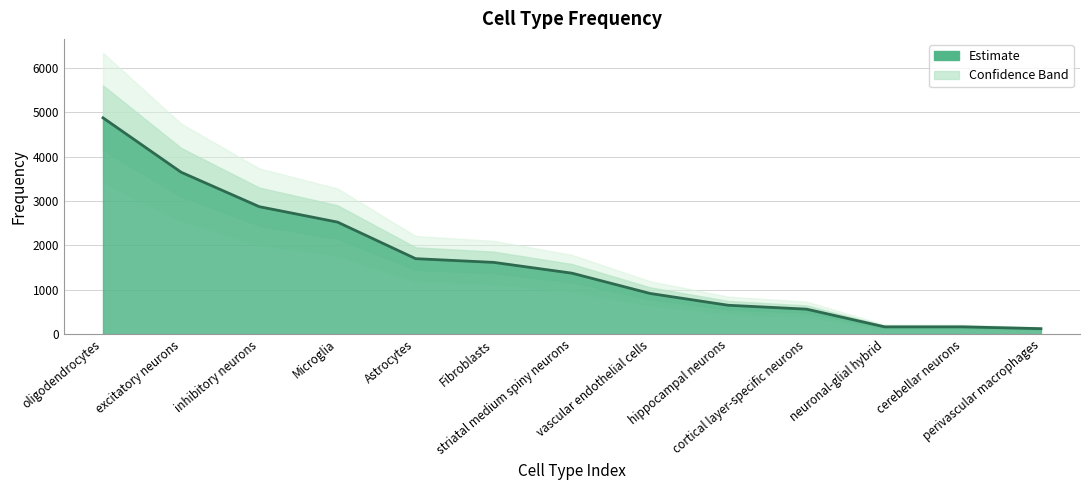

What is the difference between the maximum and minimum values?

4750